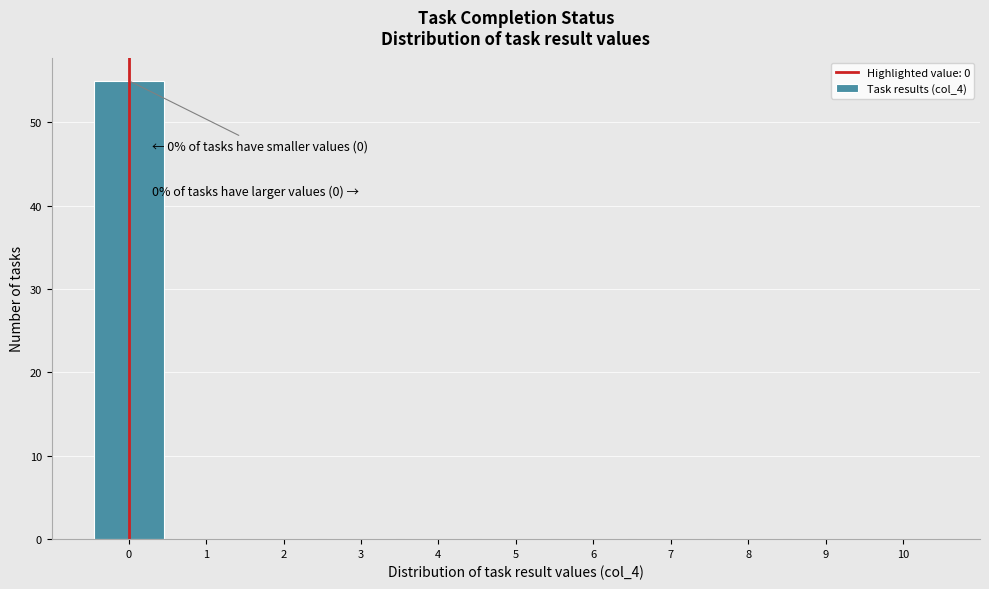

Which range on the x-axis has the tallest bar?

-0.5 to 0.5